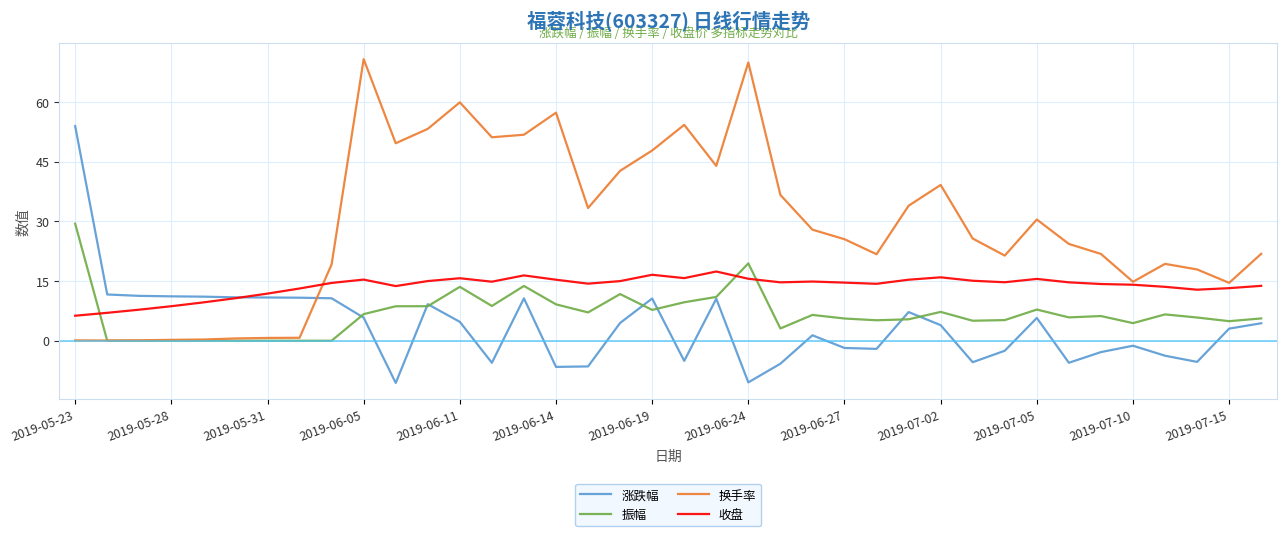

What is the minimum value for 换手率?

0.1